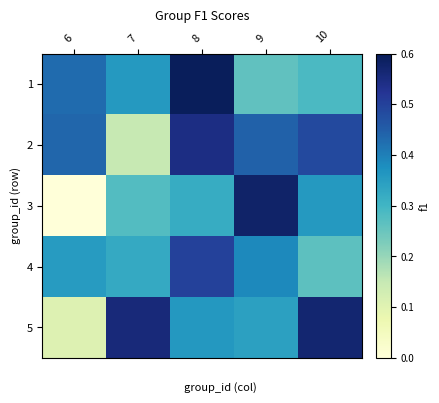

How many series are shown in this chart?

5